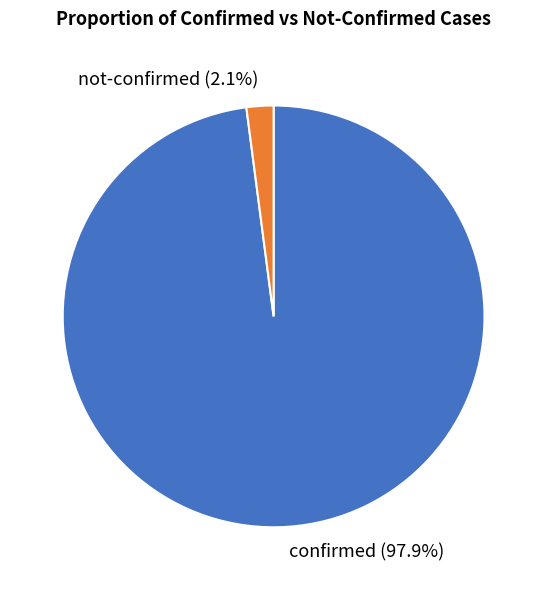

Rank the categories by value from lowest to highest.

not-confirmed, confirmed